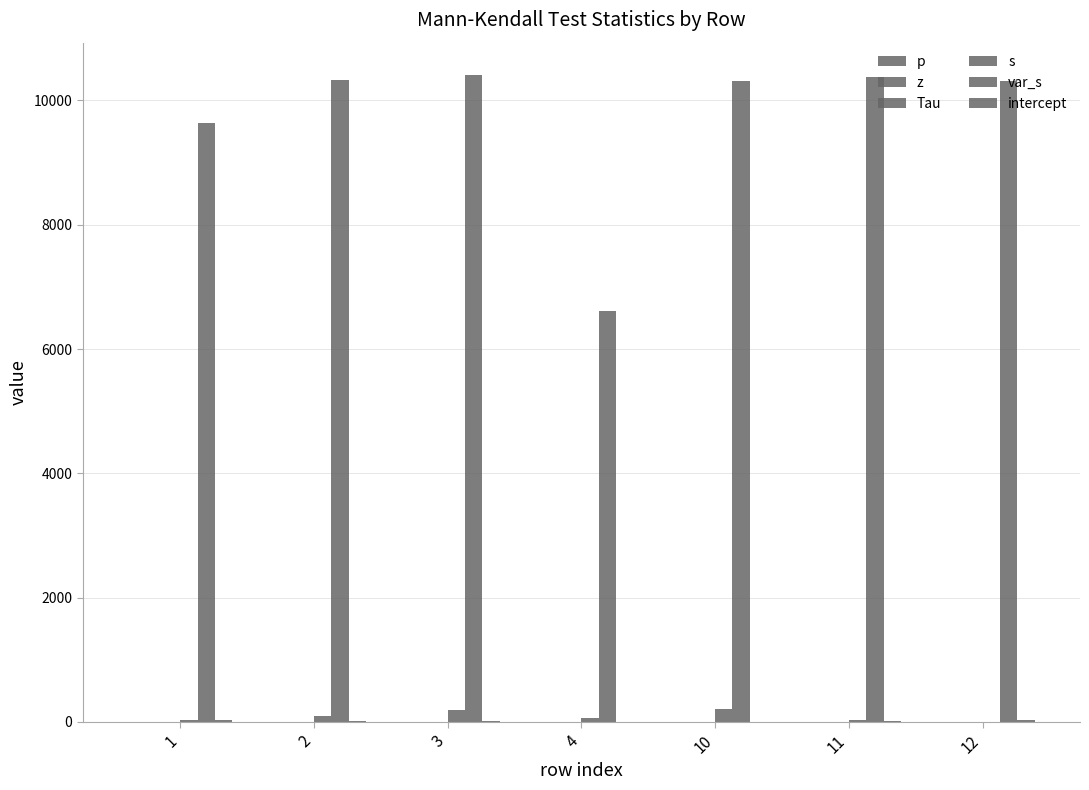

How many categories are shown in the chart?

7